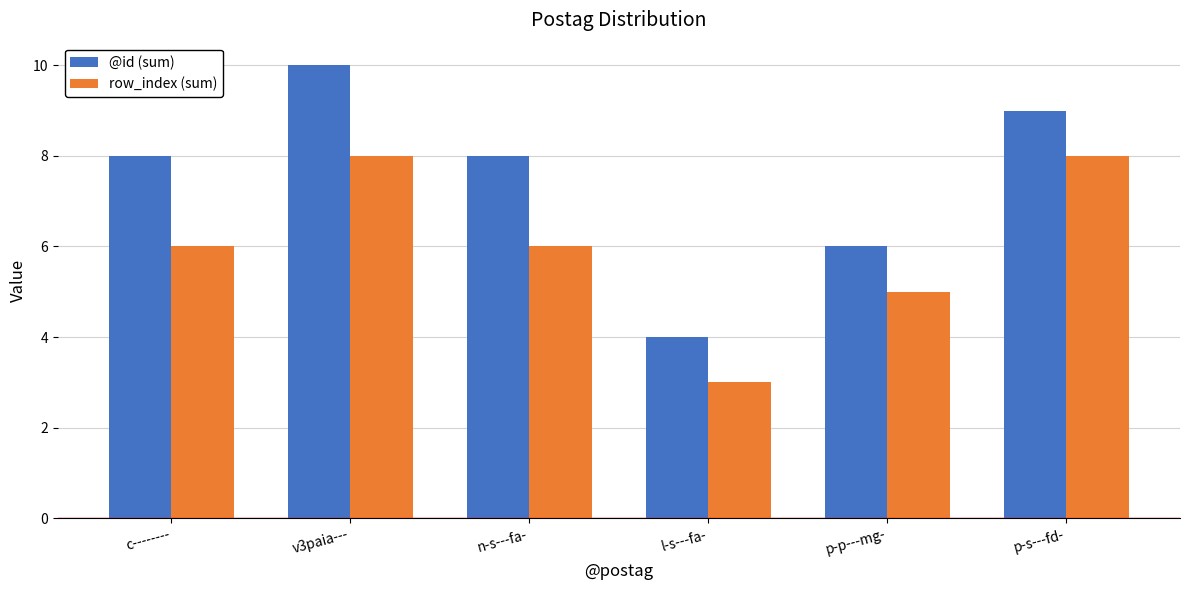

Count the row_index (sum) values in the range 5 to 8.

5